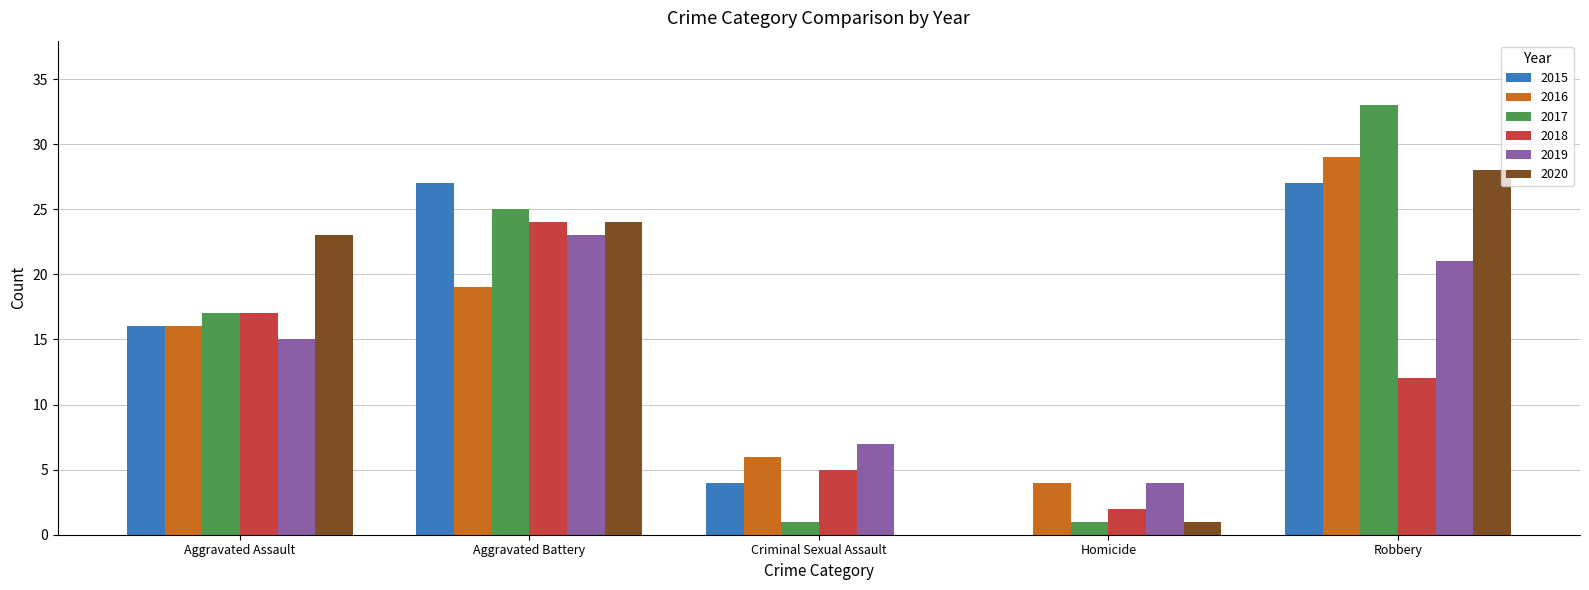

Between Criminal Sexual Assault and Robbery, which series saw the biggest shift?

2017